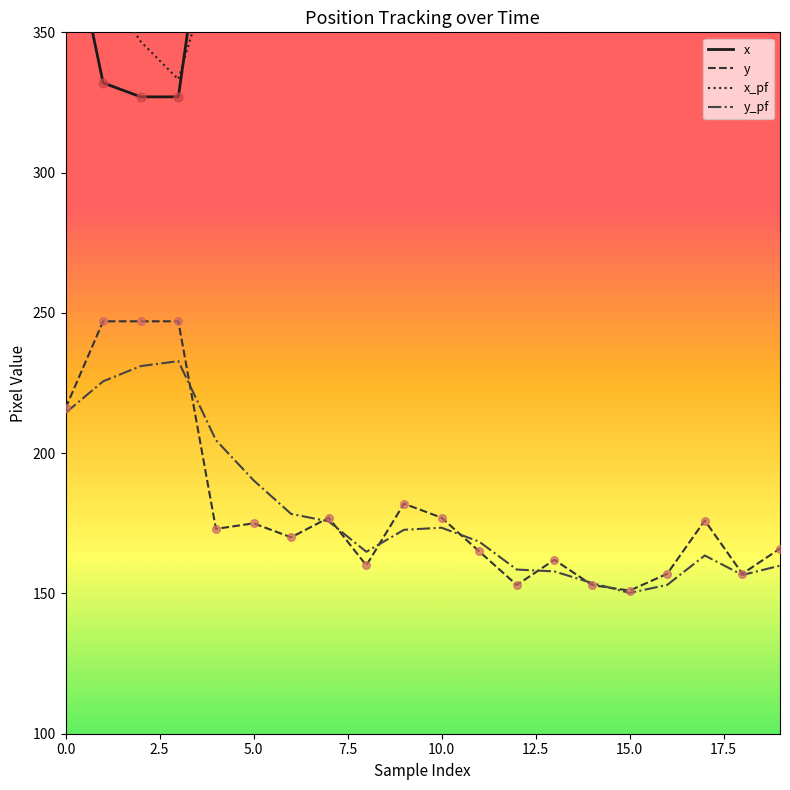

What is the total value across all series at 0.0?

1221.5